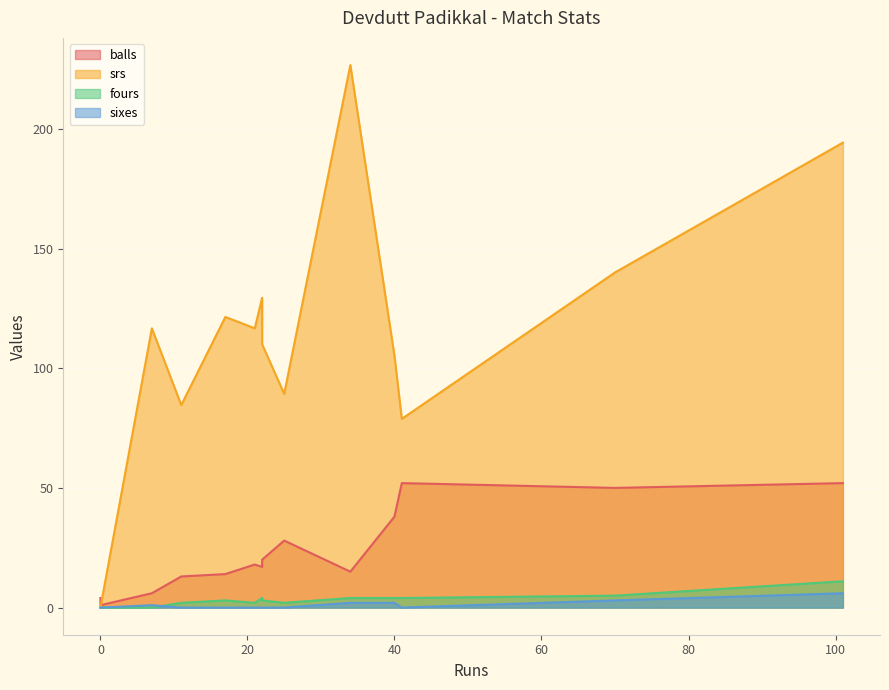

How many values in the fours series are below 3?

6